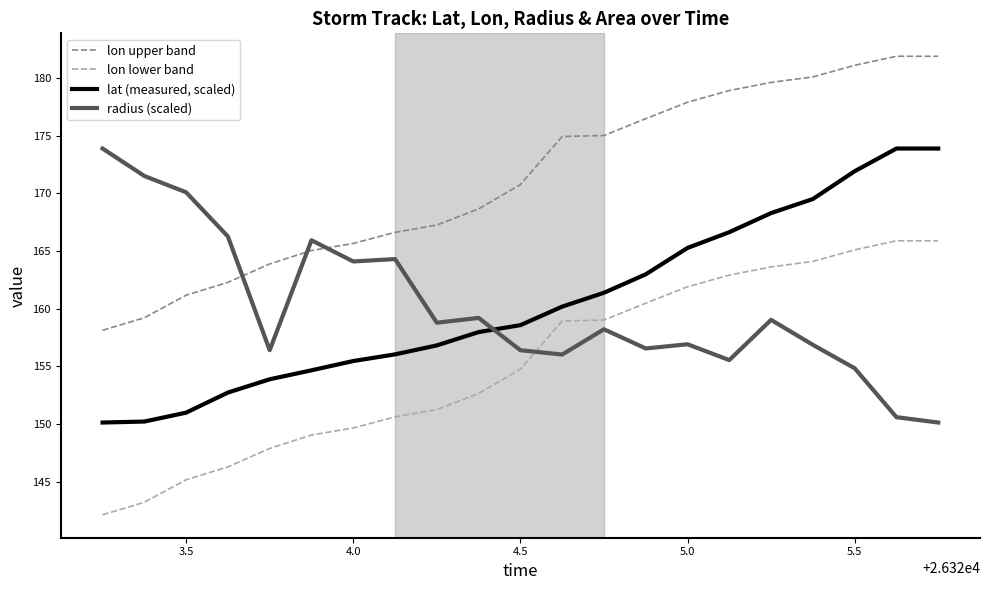

What is the difference between the maximum and minimum values in the lat (measured, scaled) series?

23.8